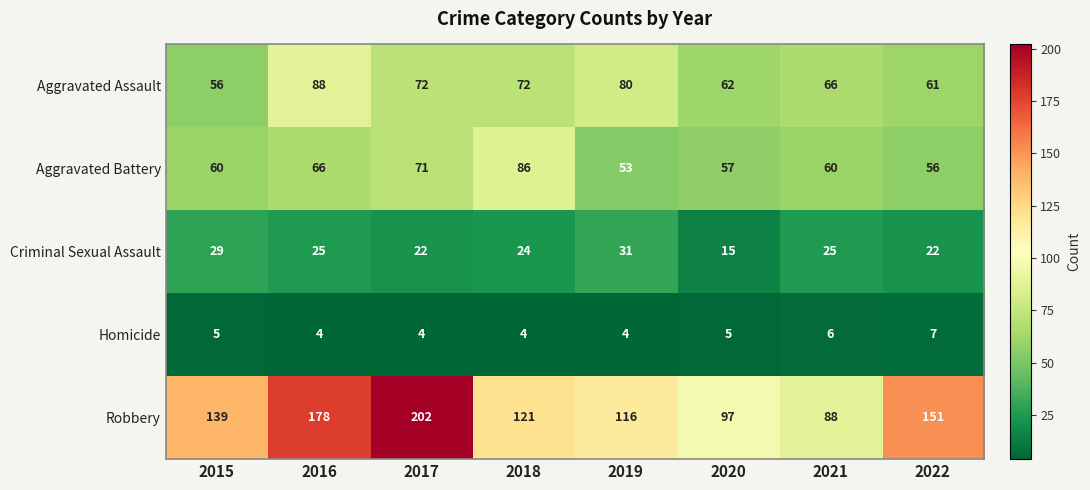

What is the total value across all series at 2020?

236